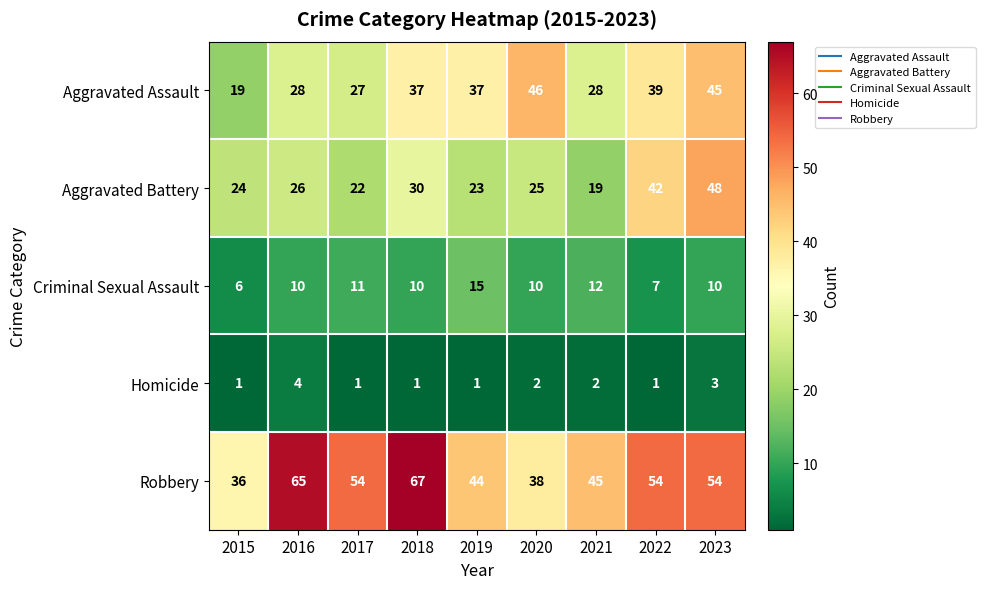

Is it true that Aggravated Assault equals 14 at 2016?

False